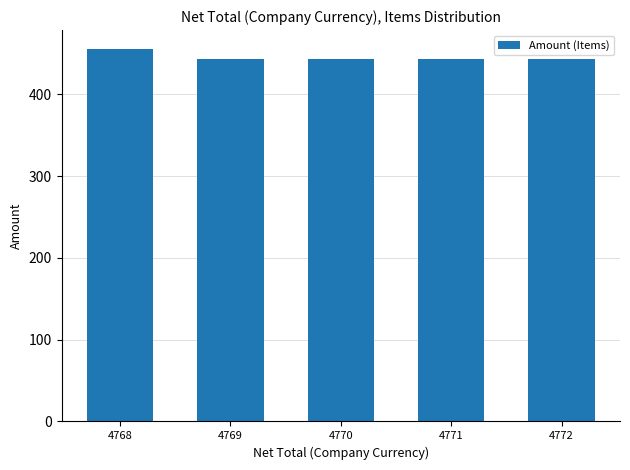

The chart shows a value of 444 at 4770. True or false?

True